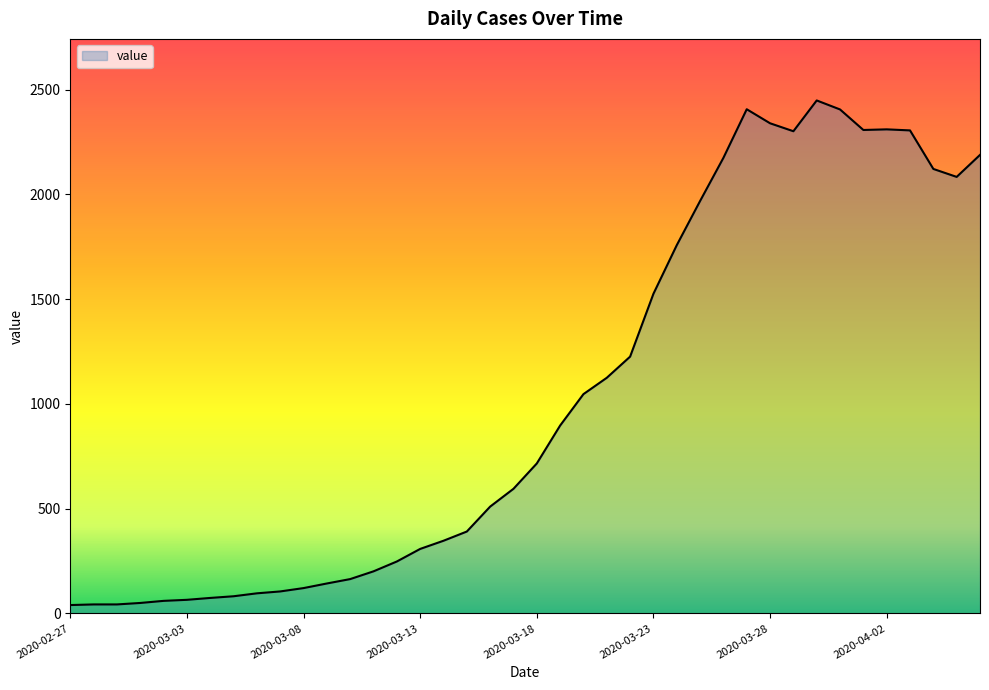

True or false: the data has more than 0 interior local peaks.

True